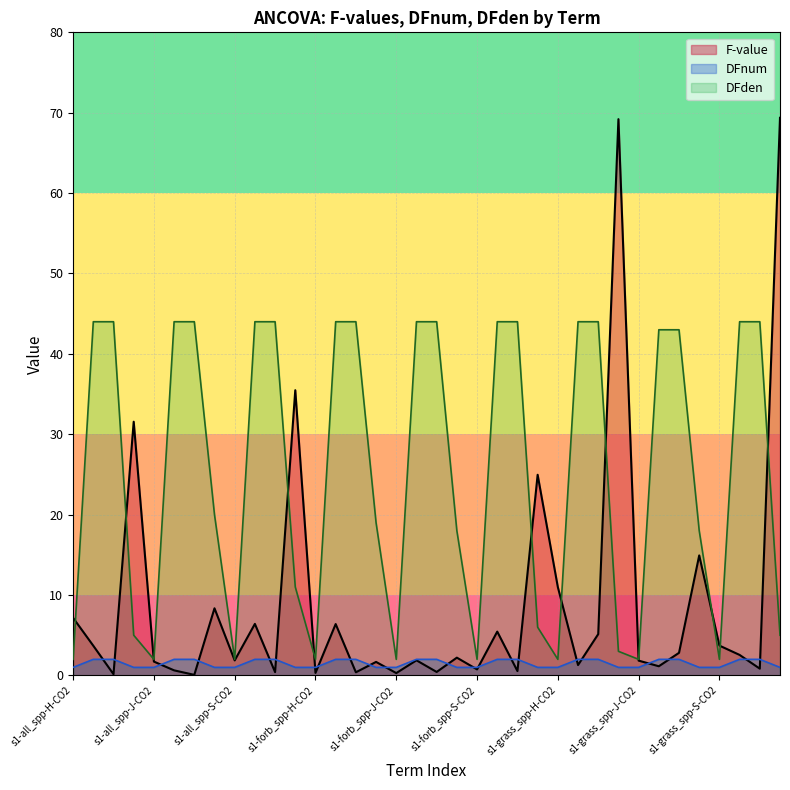

List the series in order of their overall mean, highest first.

DFden, F-value, DFnum